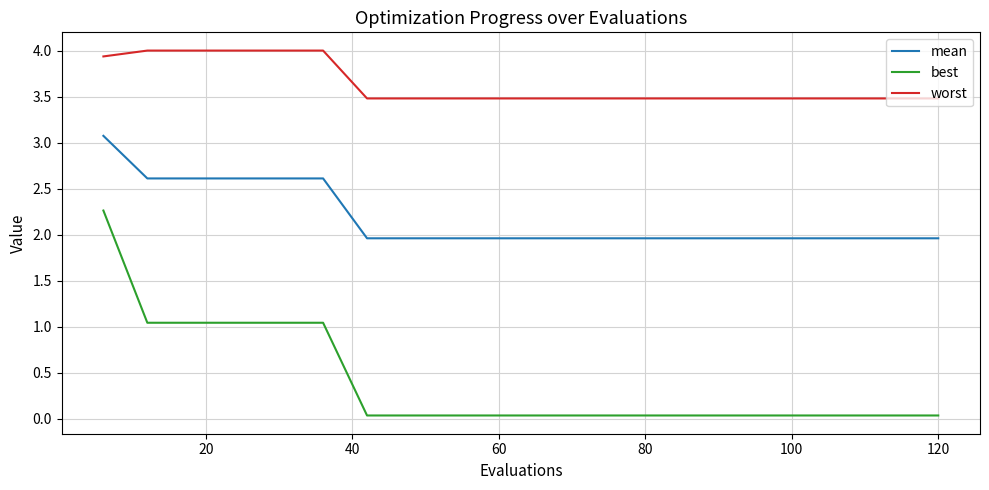

Rank the series by their maximum value, from highest to lowest.

worst, mean, best